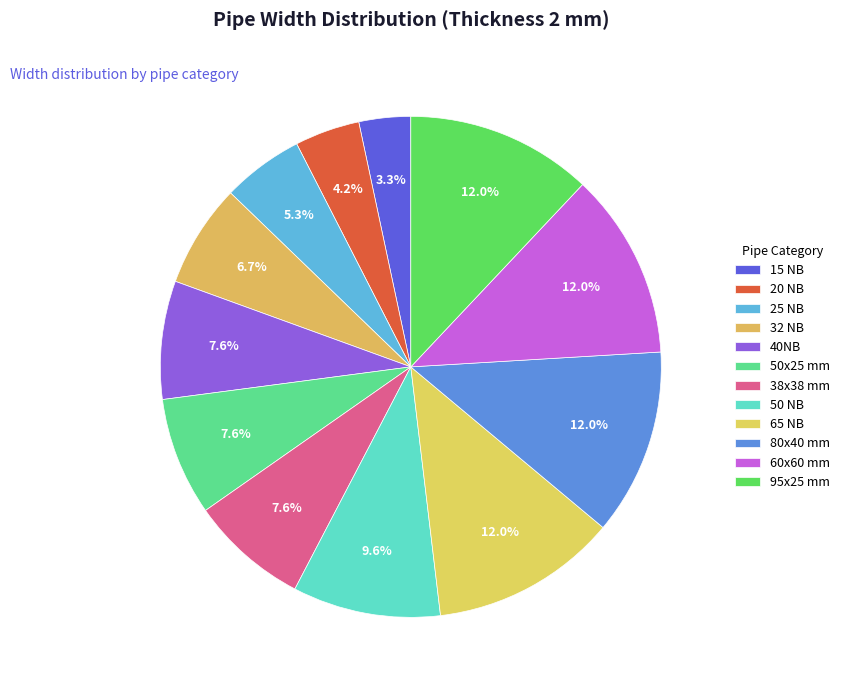

Approximately how many times larger is the value at 38x38 mm compared to 95x25 mm?

0.6